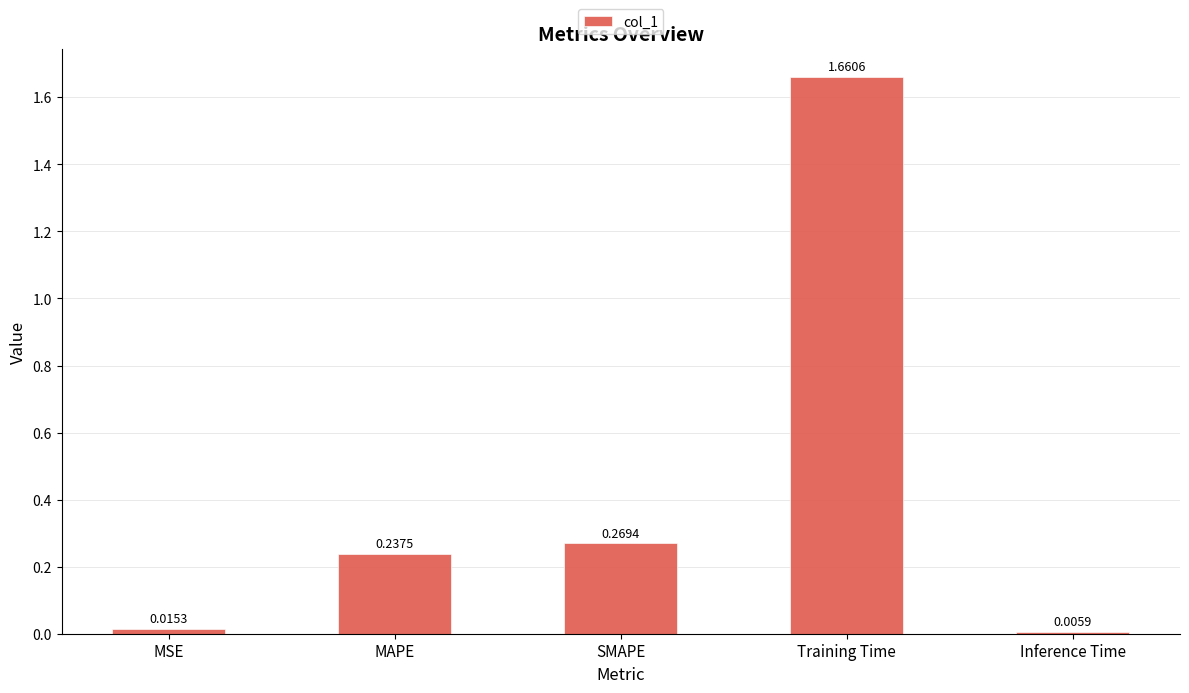

List the labels in order of value, smallest first.

Inference Time, MSE, MAPE, SMAPE, Training Time